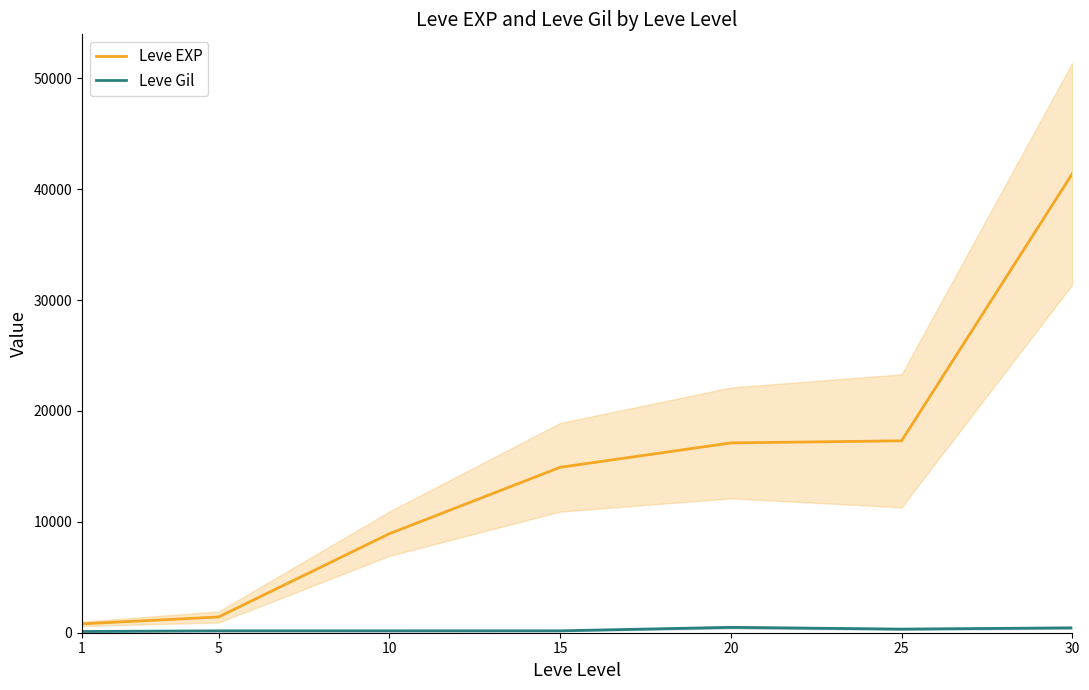

Reading right to left, extract all data points from this chart.

Leve EXP: 30=41410	25=17310	20=17120	15=14920	10=8930	5=1420	1=800
Leve Gil: 30=440	25=326	20=485	15=172	10=169	5=169	1=113